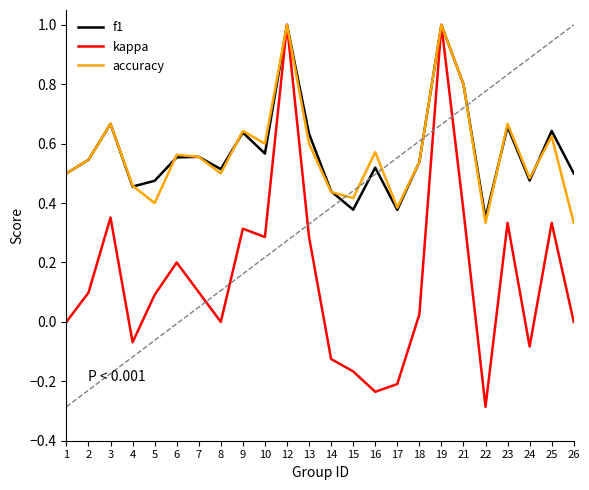

Which label corresponds to the smallest value in the chart?

22